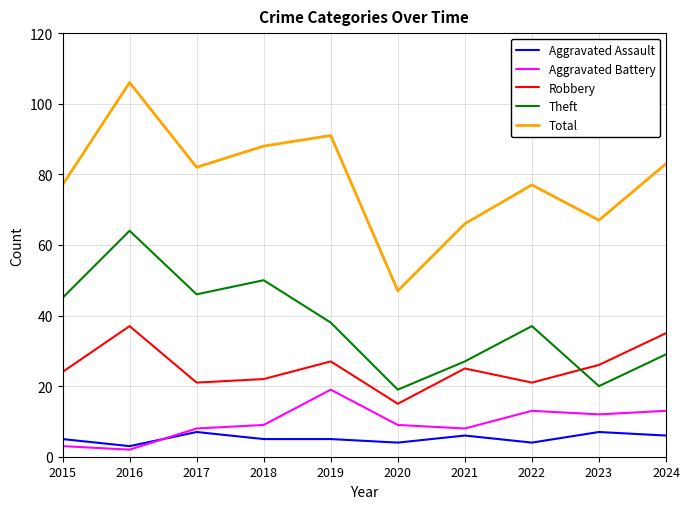

What are all the series names shown in the legend?

Aggravated Assault, Aggravated Battery, Robbery, Theft, Total